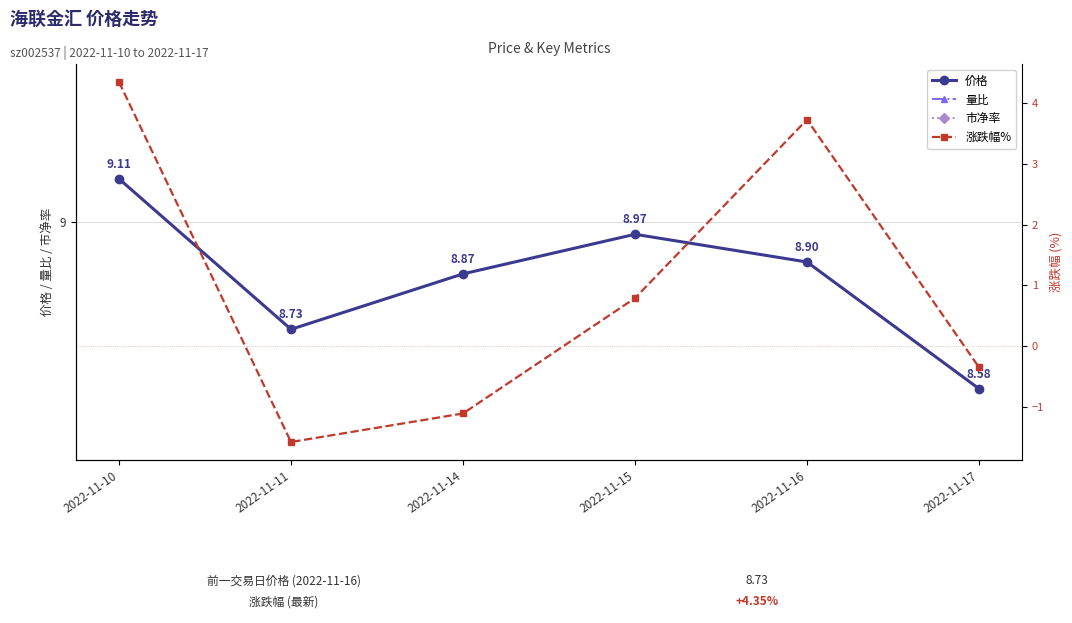

How many intersections are there between 涨跌幅% and 市净率?

3